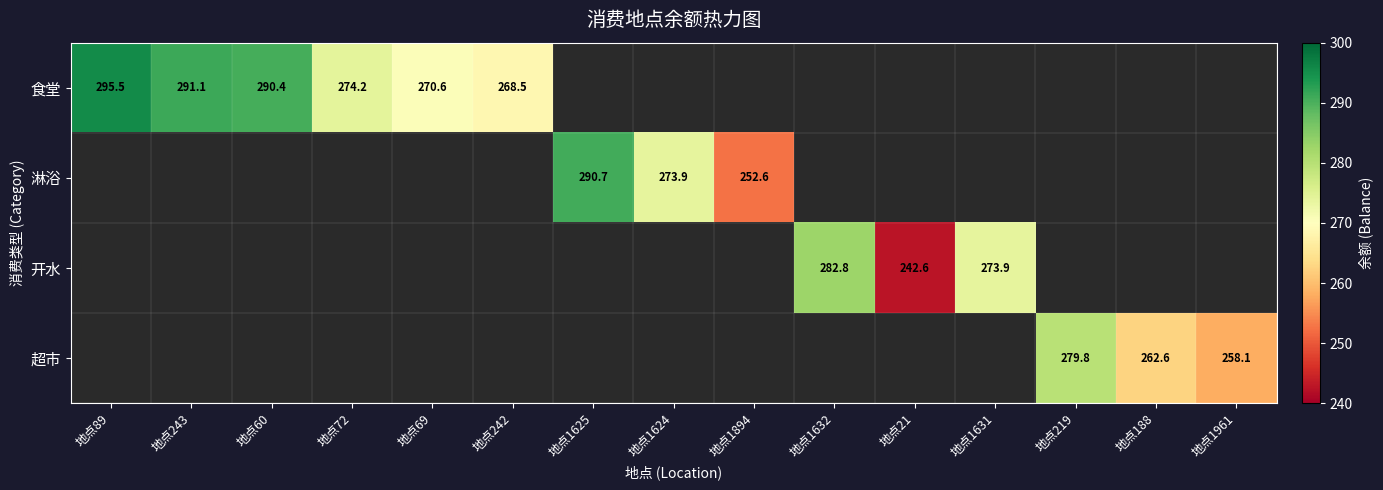

Is it true that 食堂 equals 373.3 at 地点242?

False